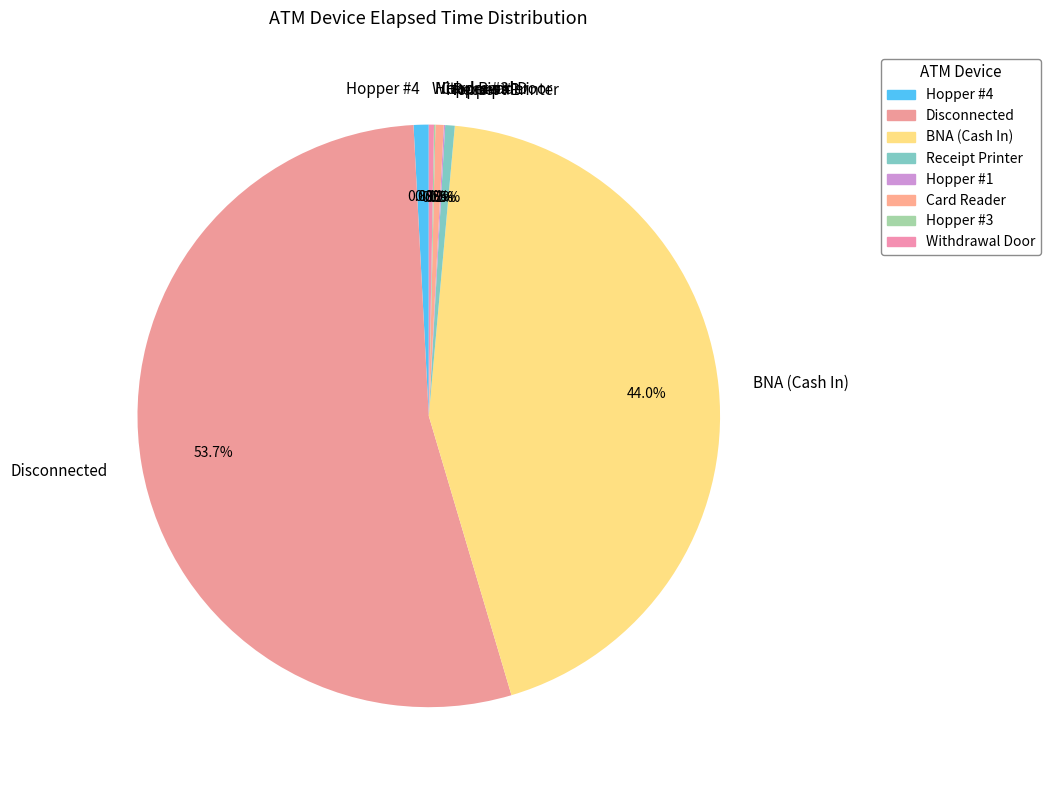

Is the sum of BNA (Cash In) and Hopper #4 greater than half?

No